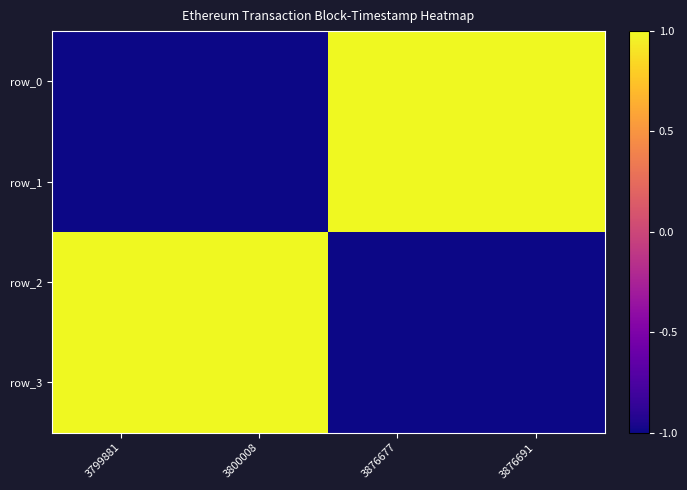

What is the lowest value of the row_1 series?

-1.0